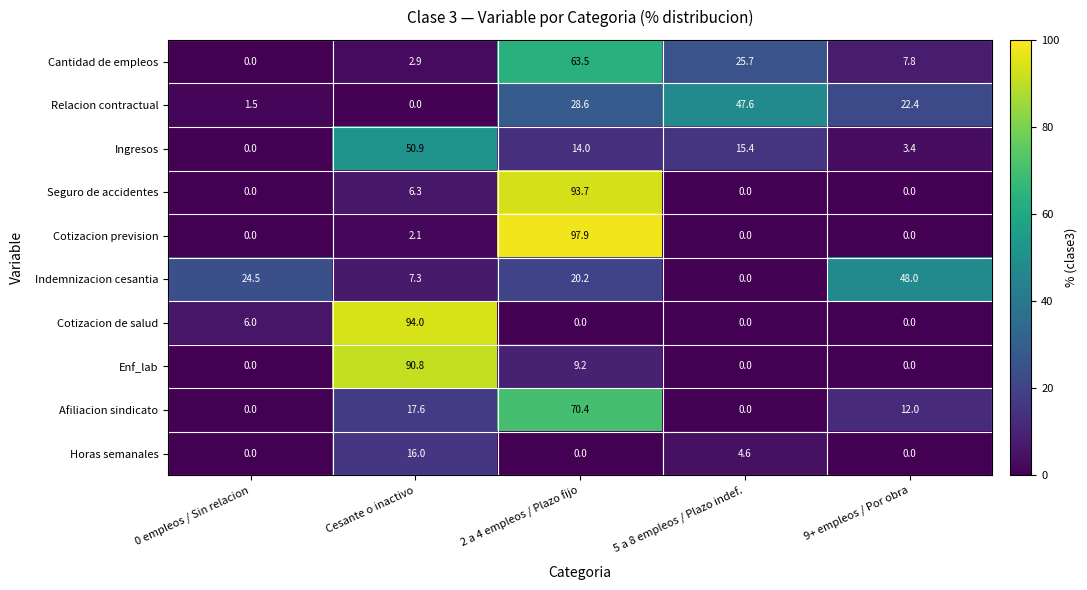

How many distinct data groups are displayed?

10